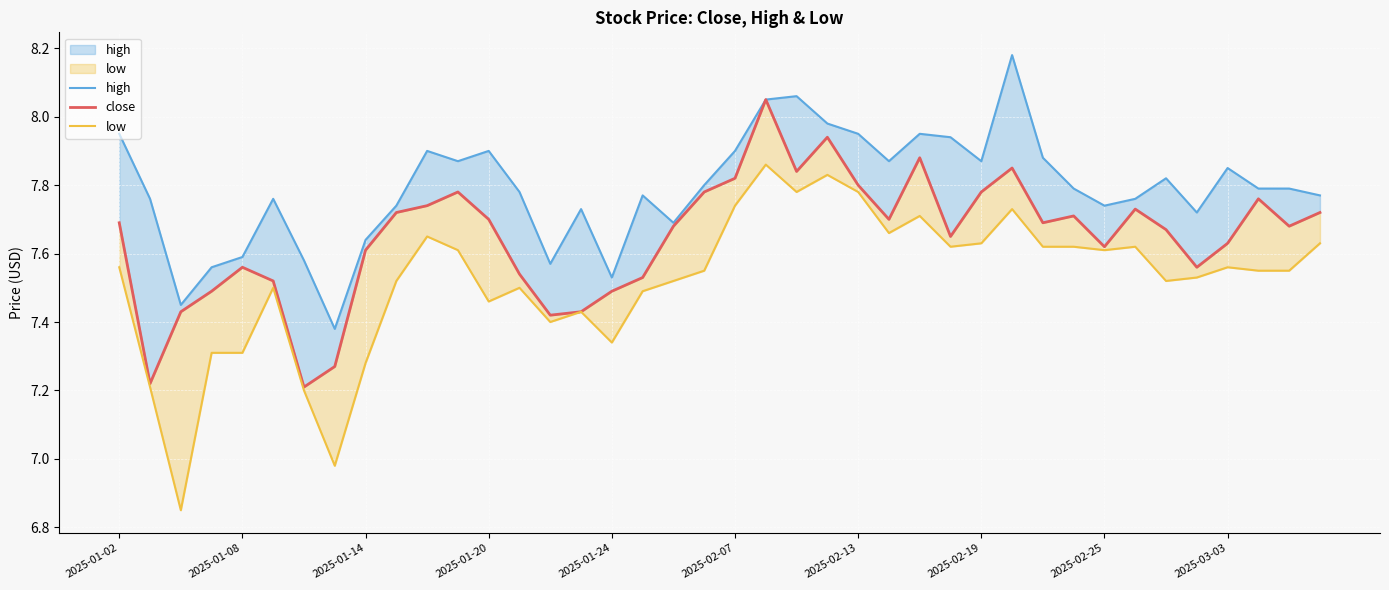

How many lines are shown in the chart?

3